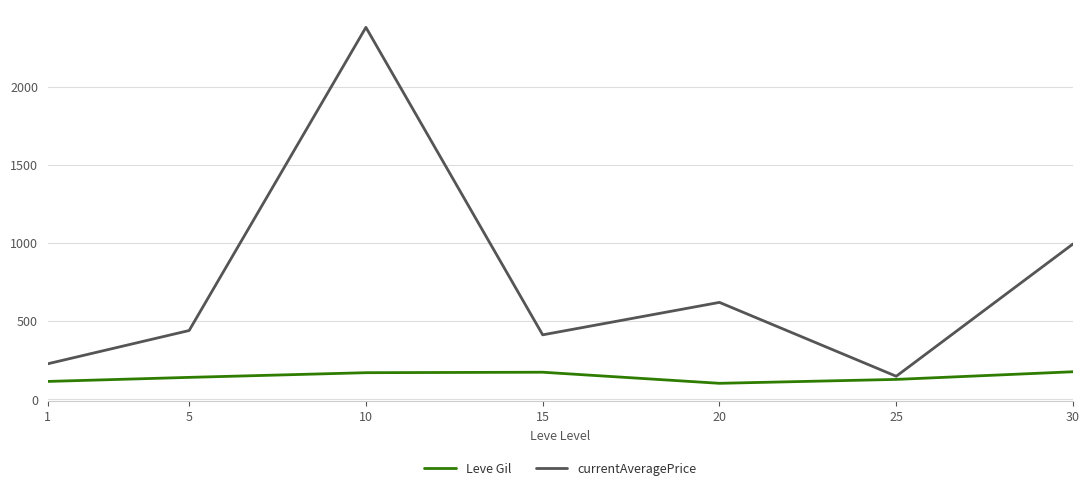

What is the lowest value of the currentAveragePrice series?

146.2